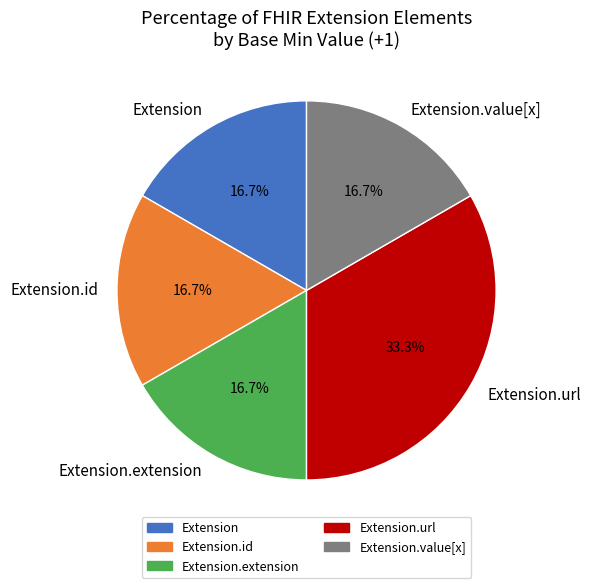

Does Extension represent more than half of the total?

No